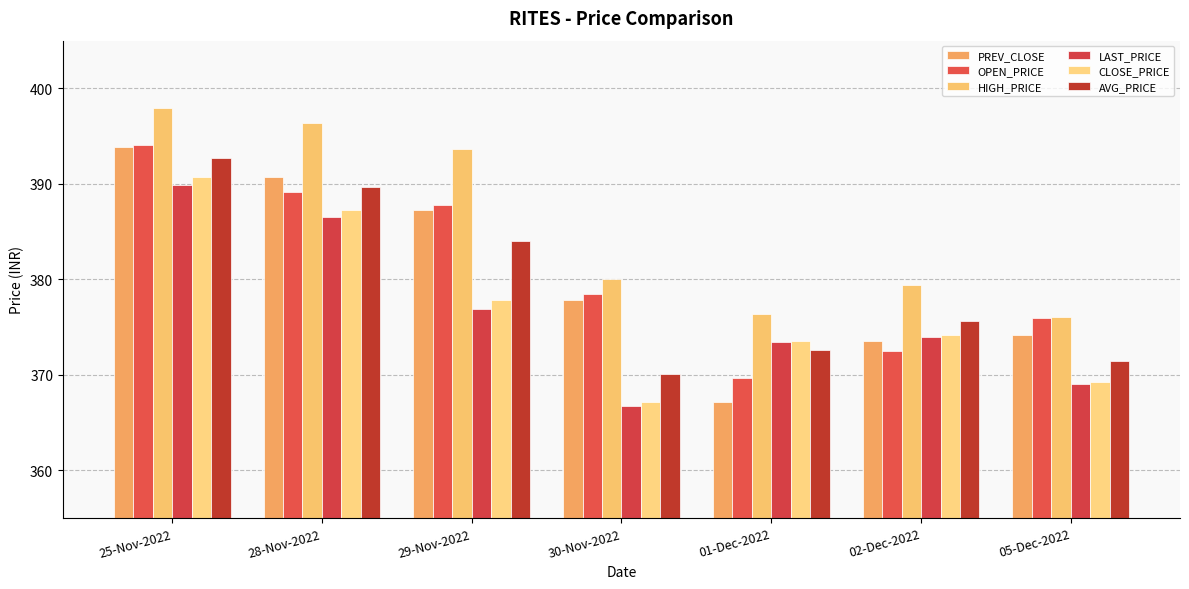

At which label does CLOSE_PRICE first exceed 374?

25-Nov-2022